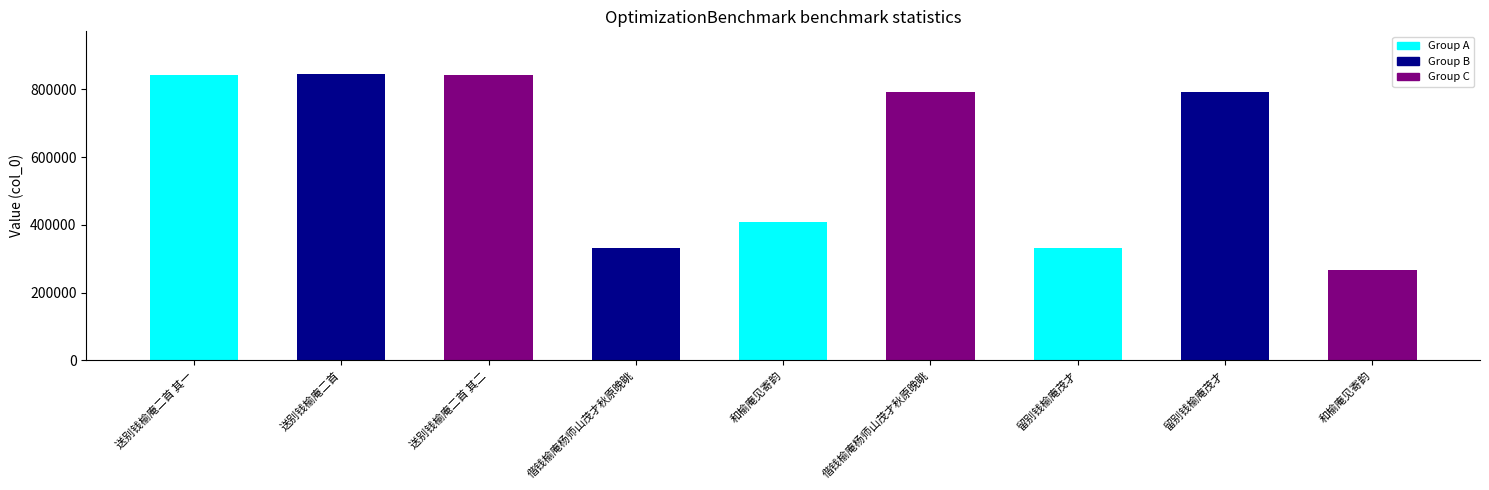

True or false: the data shows 530965 at 送别钱榆庵二首.

False